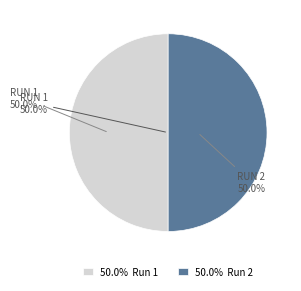

Is there any slice that represents more than half of the pie?

Yes